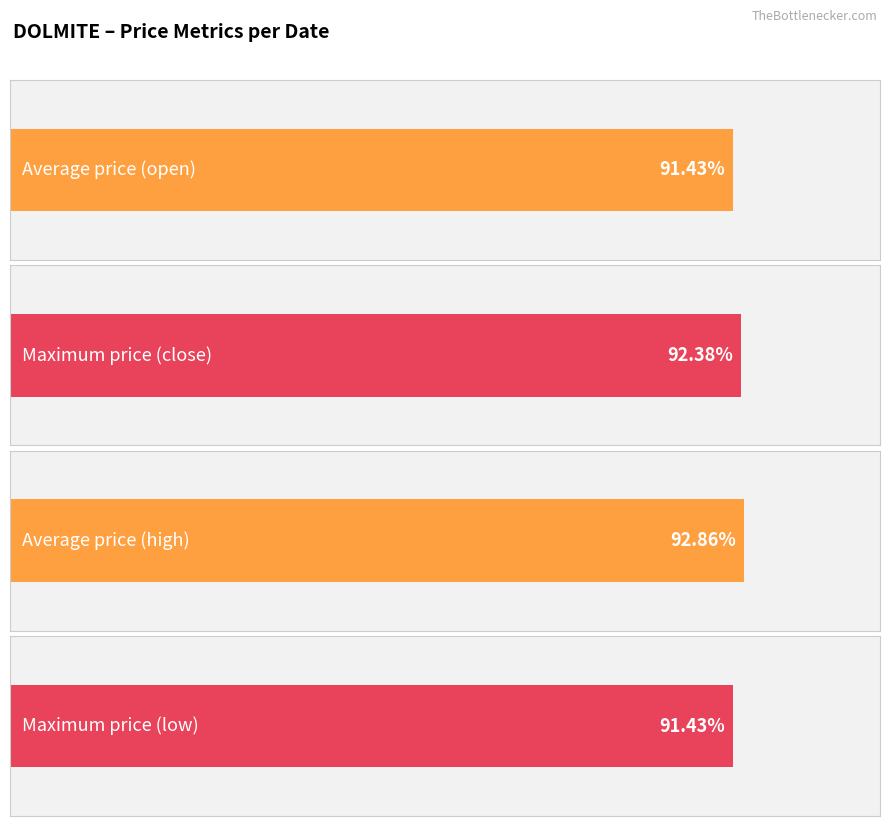

At 2020-03-05, list the series in order from smallest to largest.

open, low, close, high